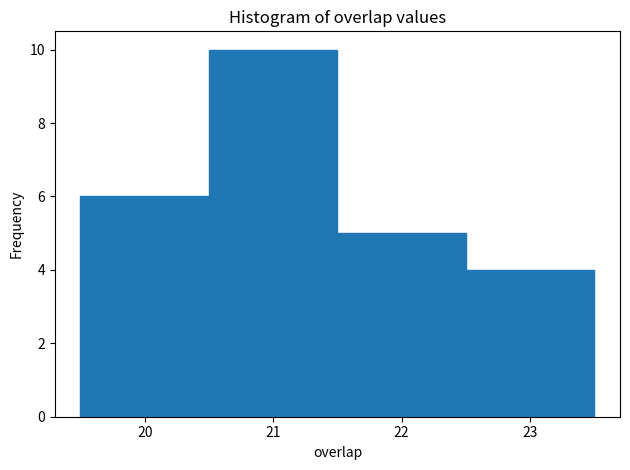

What is the height of the bar covering 21.5 to 22.5 on the x-axis? The values are not printed on the chart, so give them approximately, as read against the axis.

5